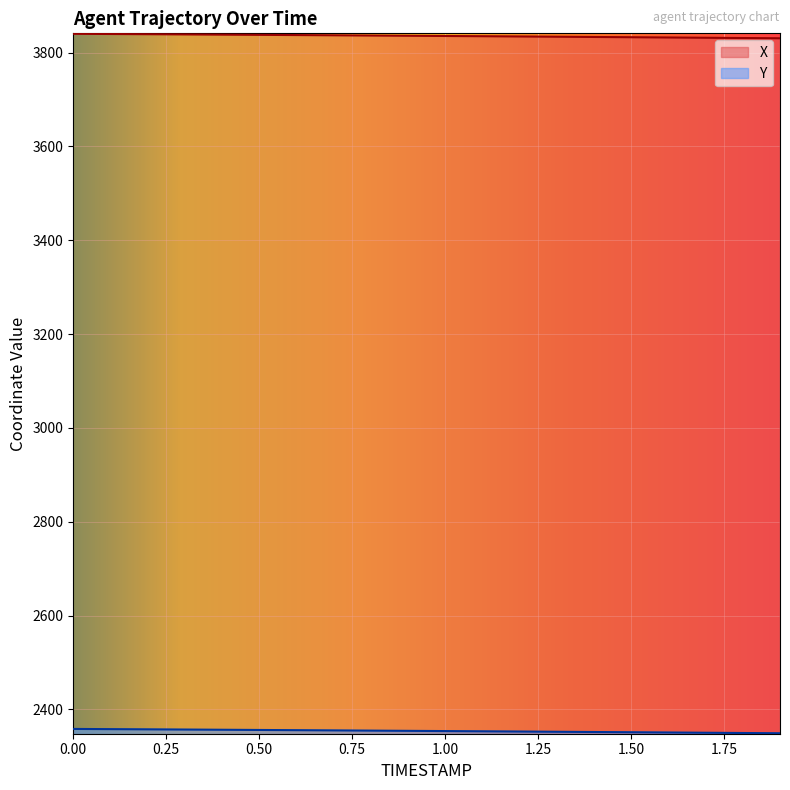

At which category does the chart reach its minimum across all series?

1.9